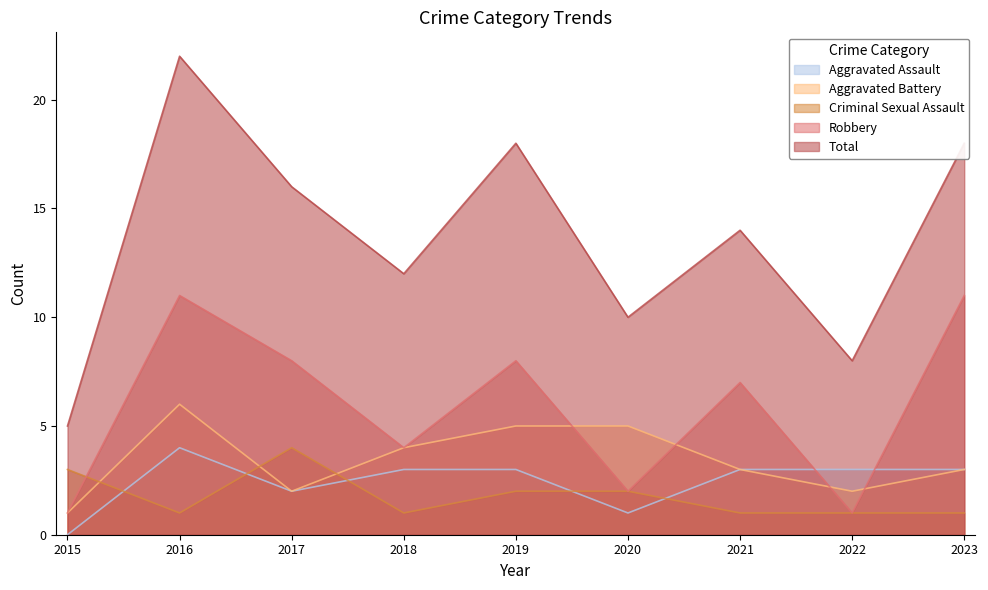

How many data points in Total are above 14?

4